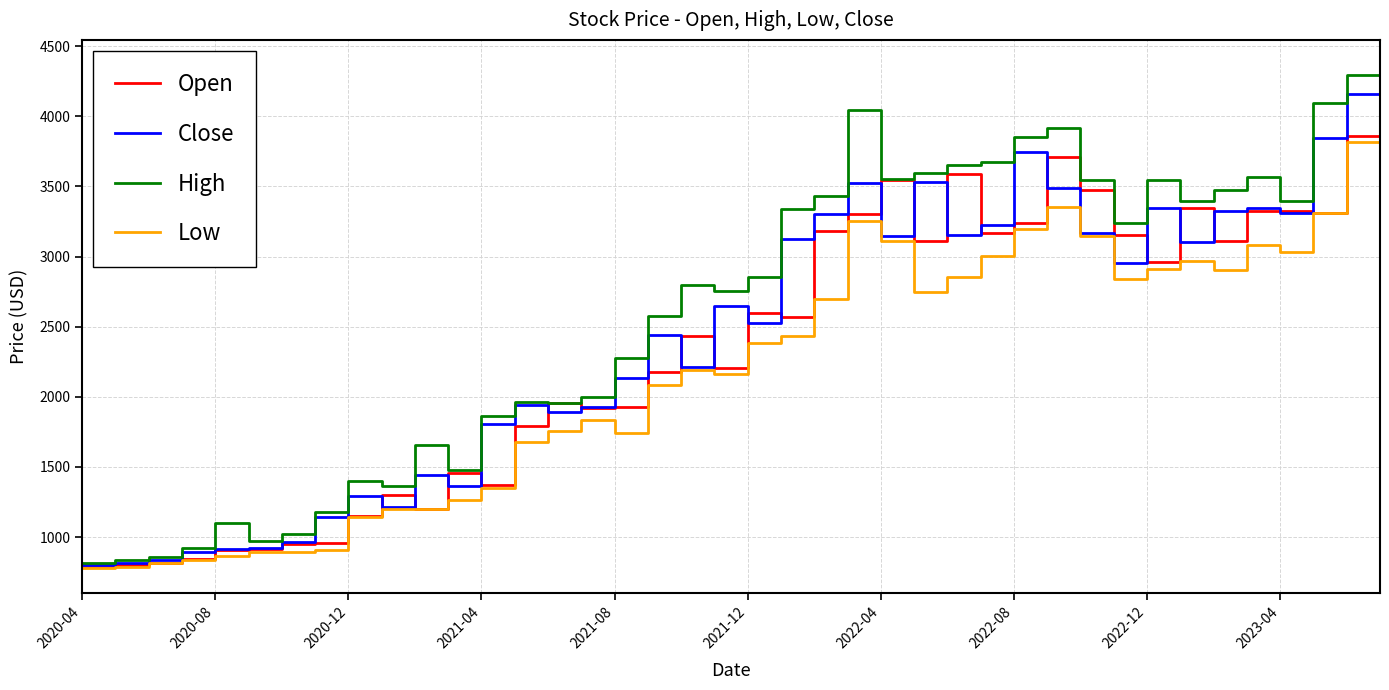

Which series has the largest total across all categories?

High